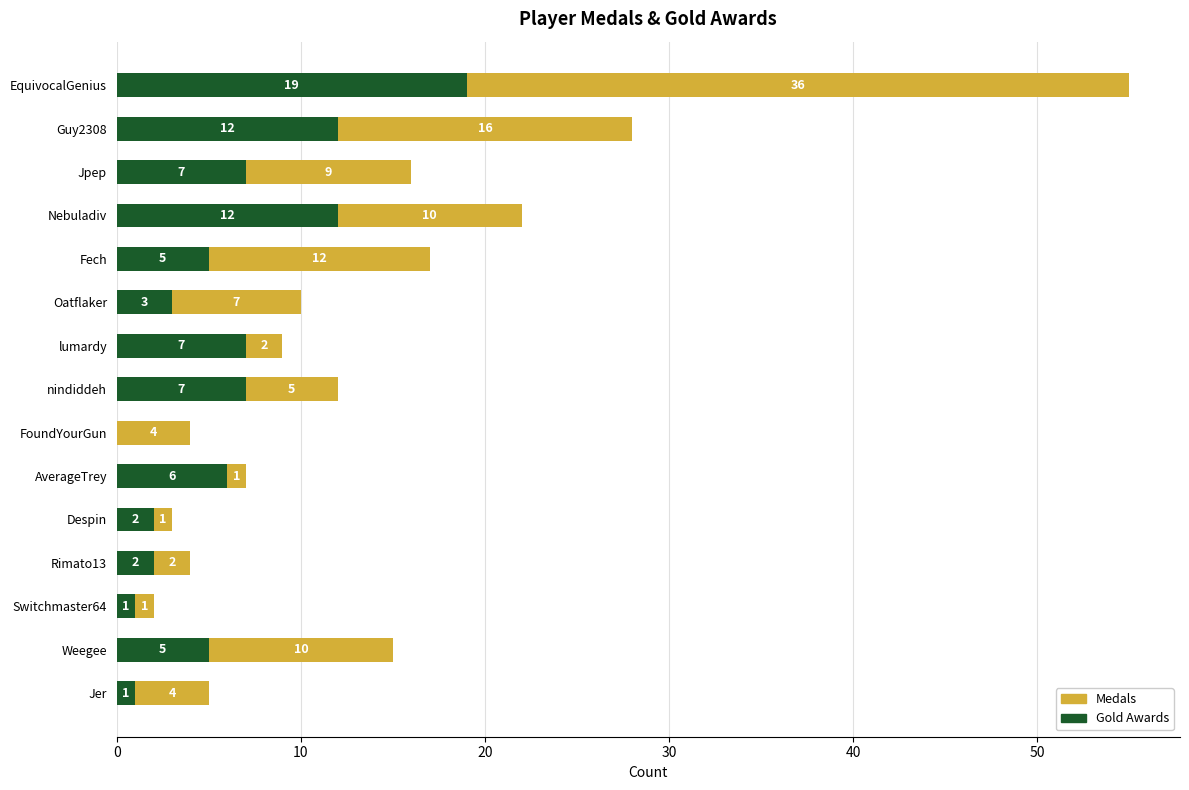

Which category has the highest value in the Gold Awards series?

EquivocalGenius